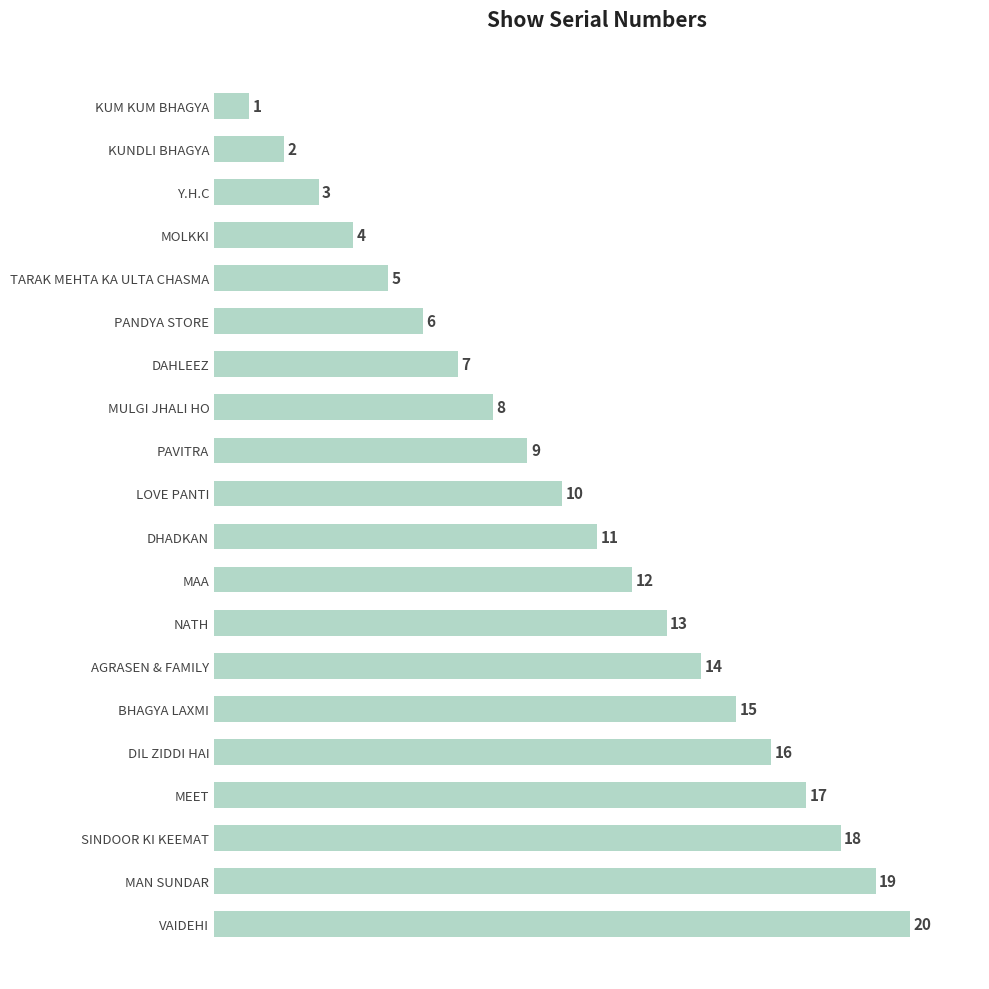

Approximately how many times larger is the value at DIL ZIDDI HAI compared to MAA?

1.3